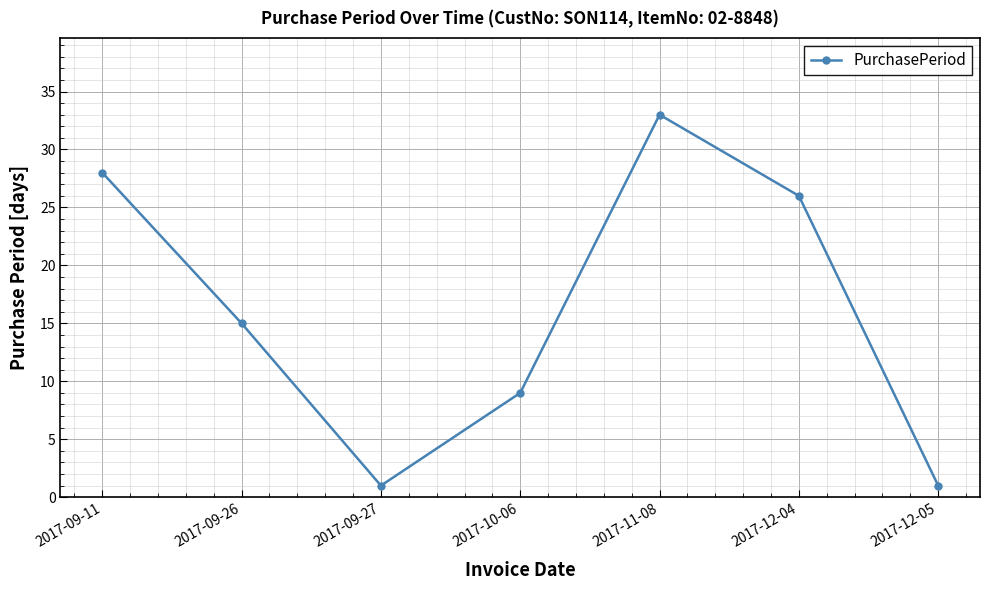

True or false: the data shows 48 at 2017-11-08.

False